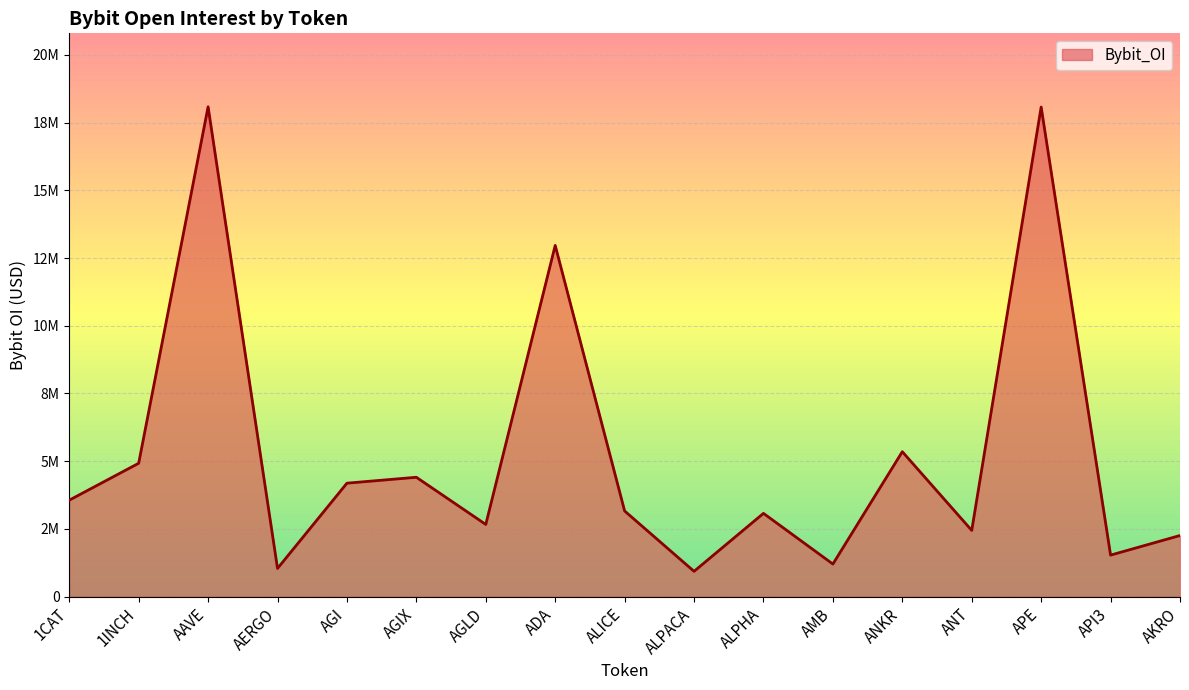

At which category does the data reach its first local valley?

AERGO